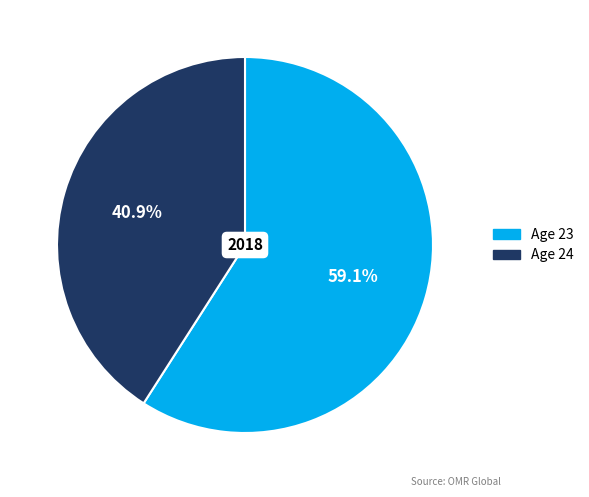

What is the smallest slice in the pie chart?

Age 24